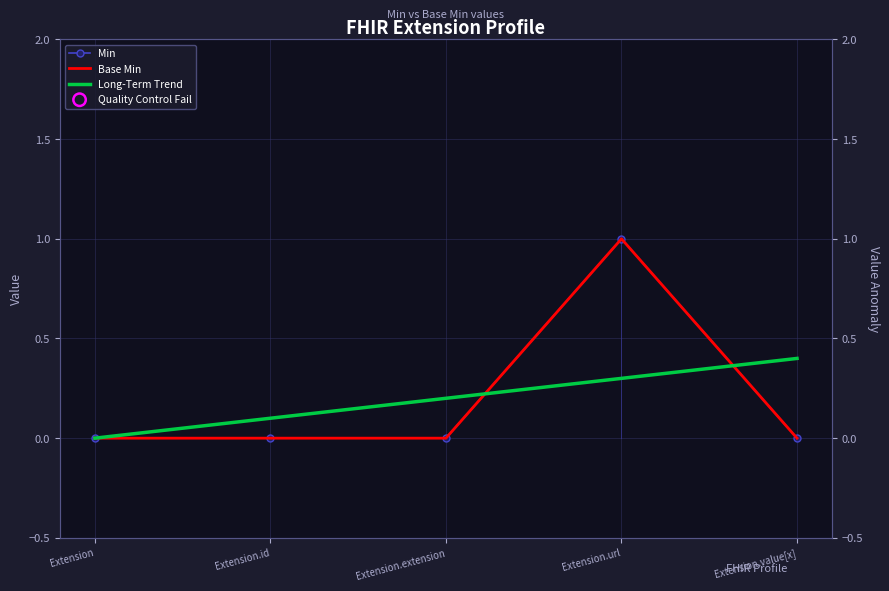

Which series has the largest total across all categories?

Long-Term Trend